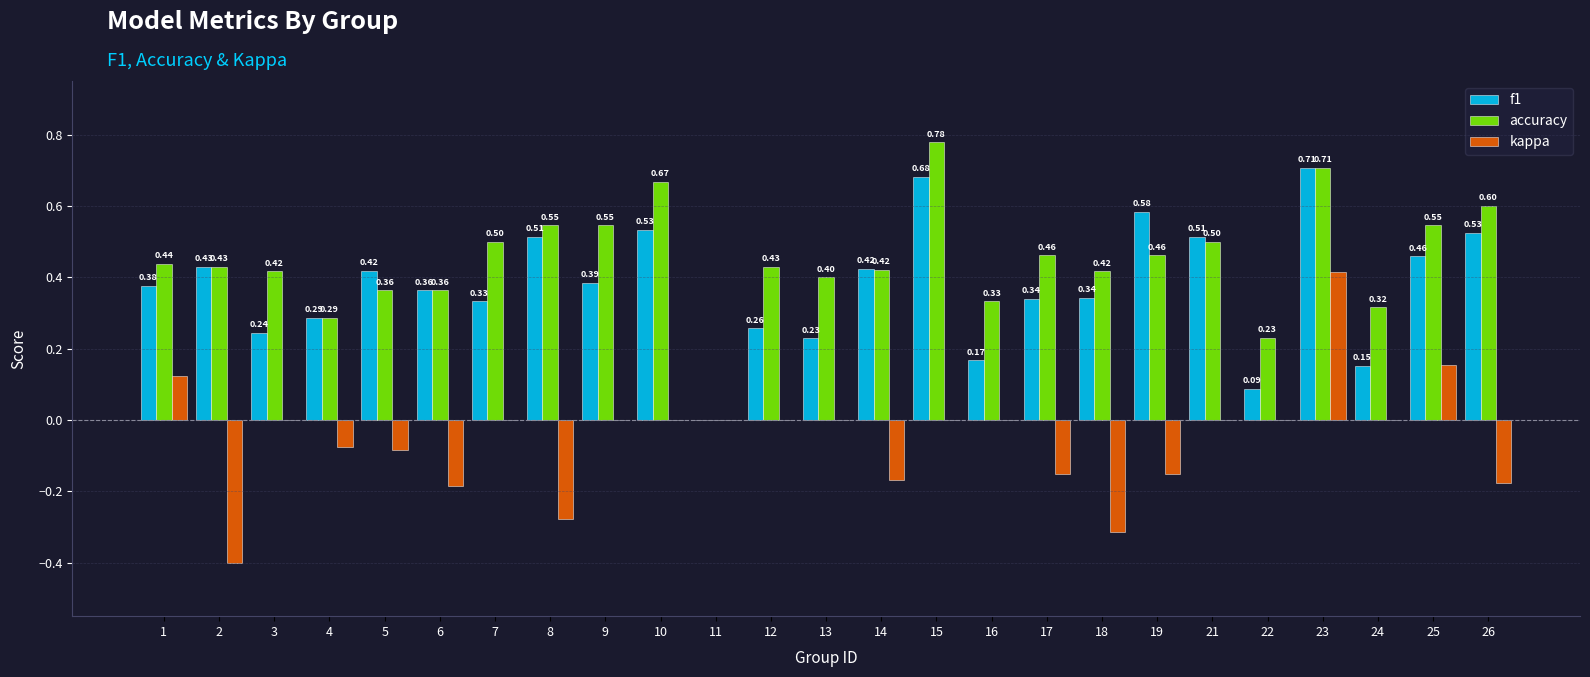

The kappa series shows -0.1 at 6. True or false?

False